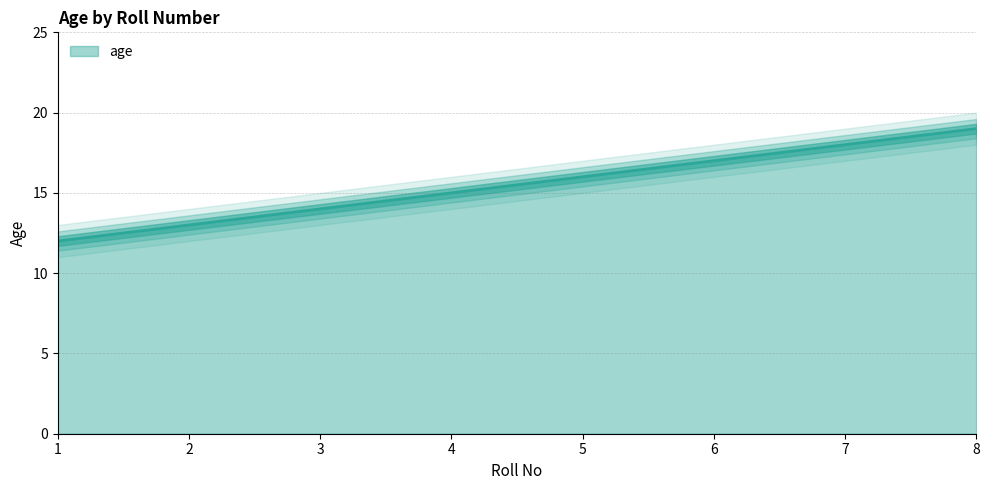

What is the sum of the values at 3 and 1?

26